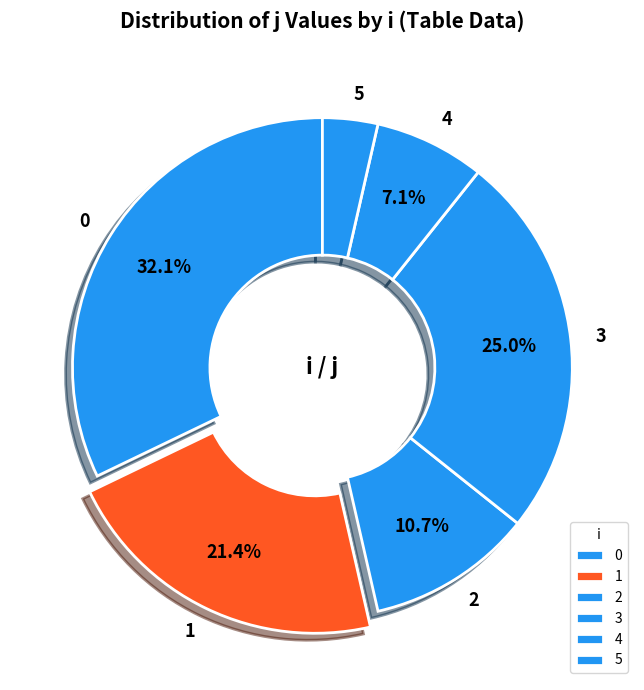

Which slice is the largest?

0